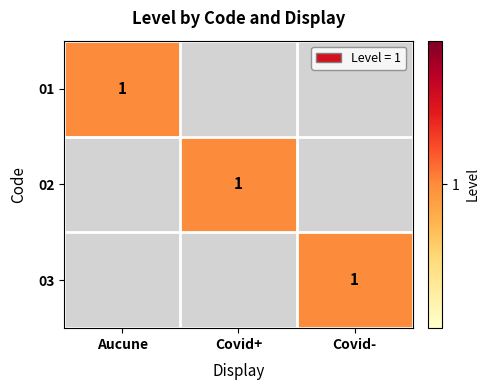

At how many categories does at least one series exceed 0?

3